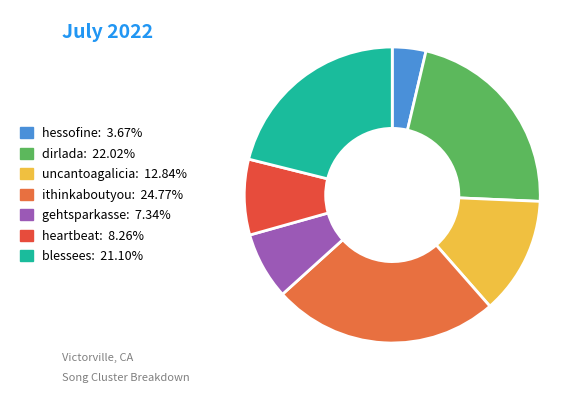

Is the sum of gehtsparkasse and hessofine greater than half?

No